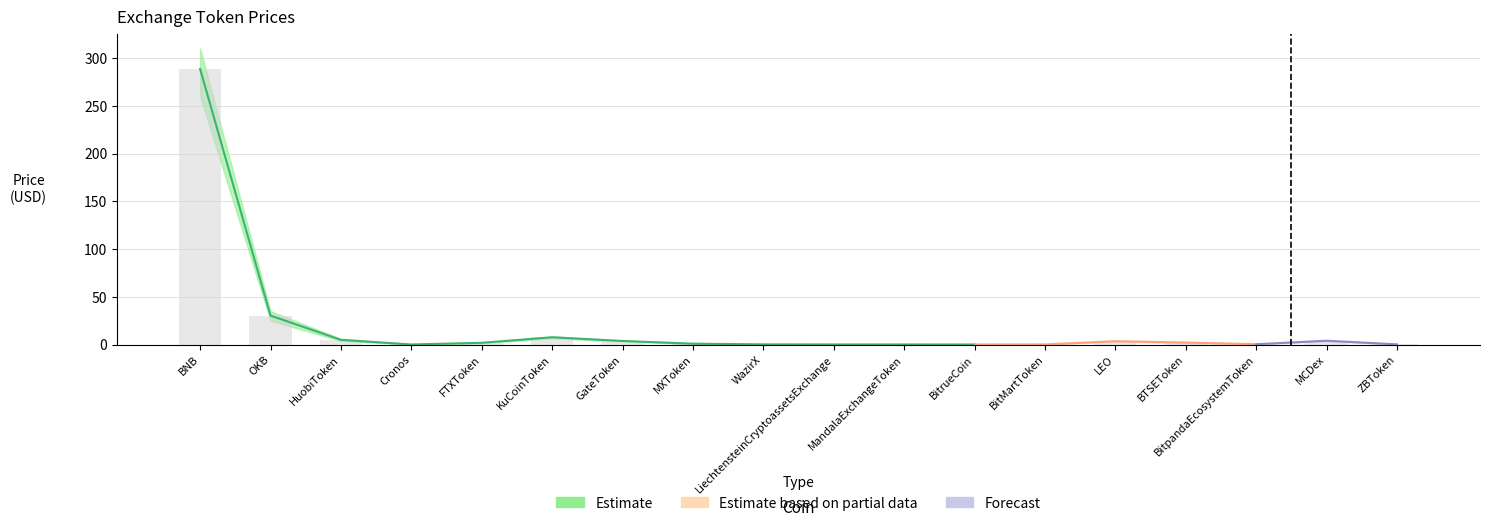

The Price series shows 0.9 at FTXToken. True or false?

False